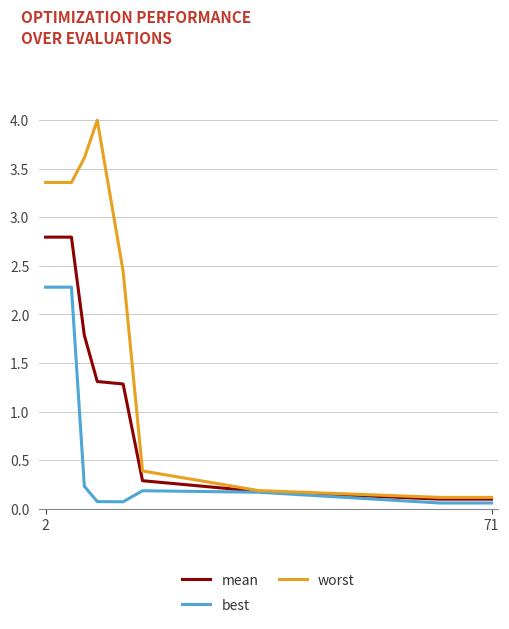

What is the average value of the best series?

0.4